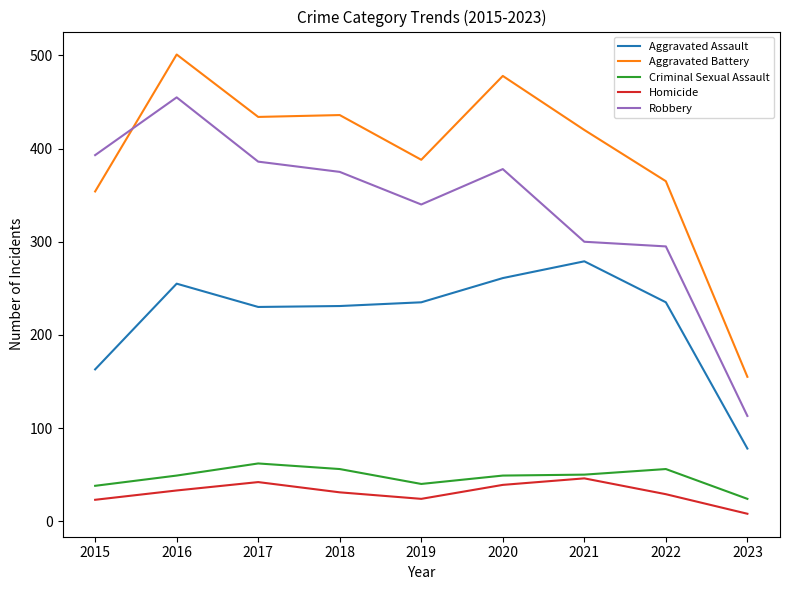

Read the Aggravated Battery value at 2016.

501